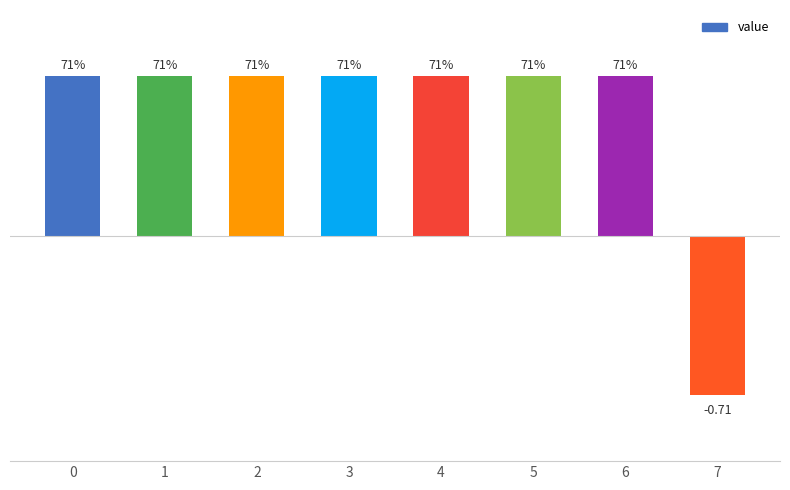

Rank the categories by value from lowest to highest.

7, 0, 1, 2, 3, 4, 5, 6